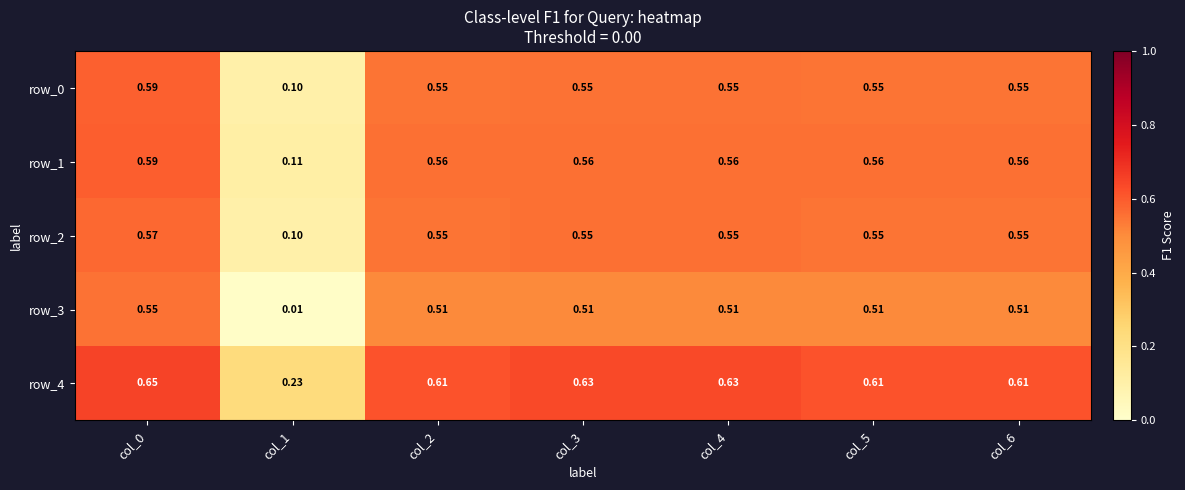

What is the difference between the maximum and minimum values in the row_2 series?

0.5